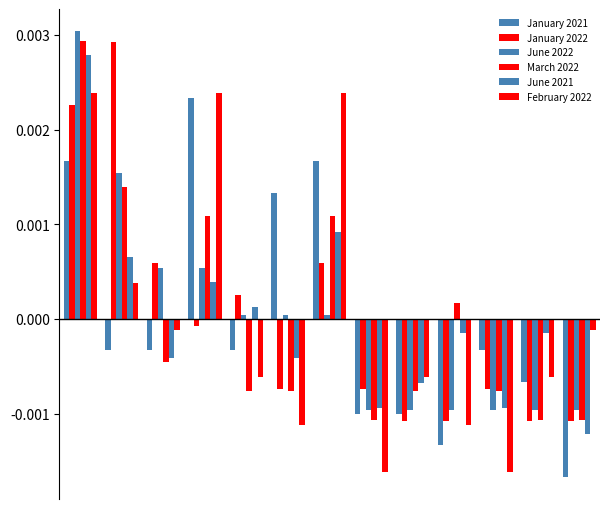

Are the bars horizontal?

No